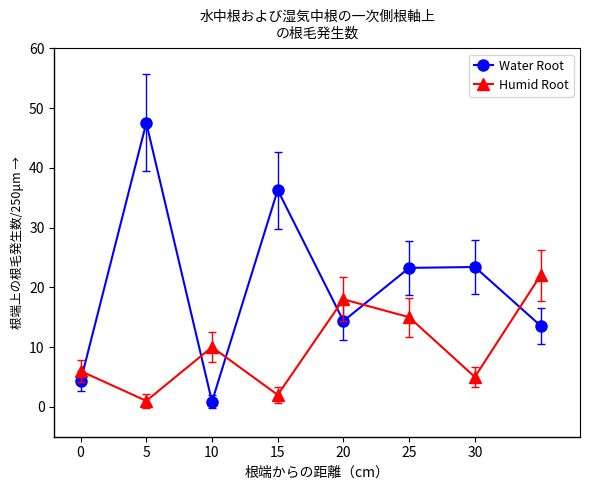

How many lines are shown in the chart?

2